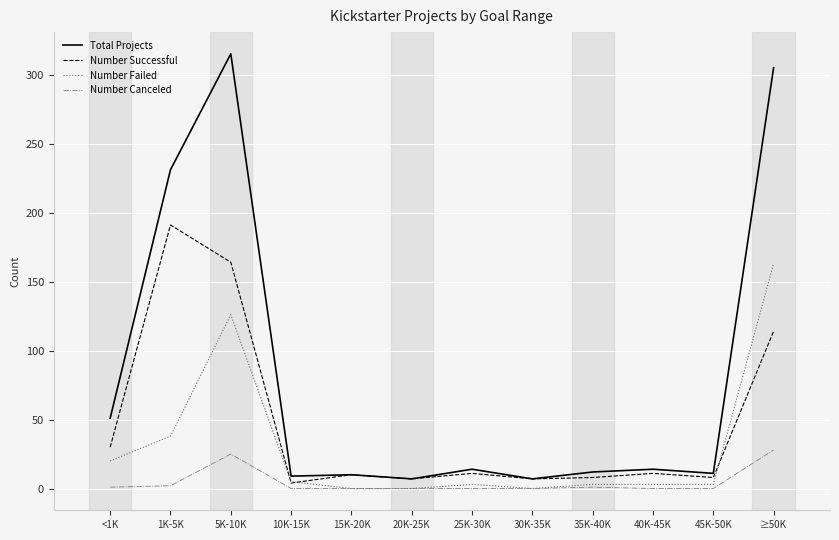

At how many categories does at least one series exceed 288?

2